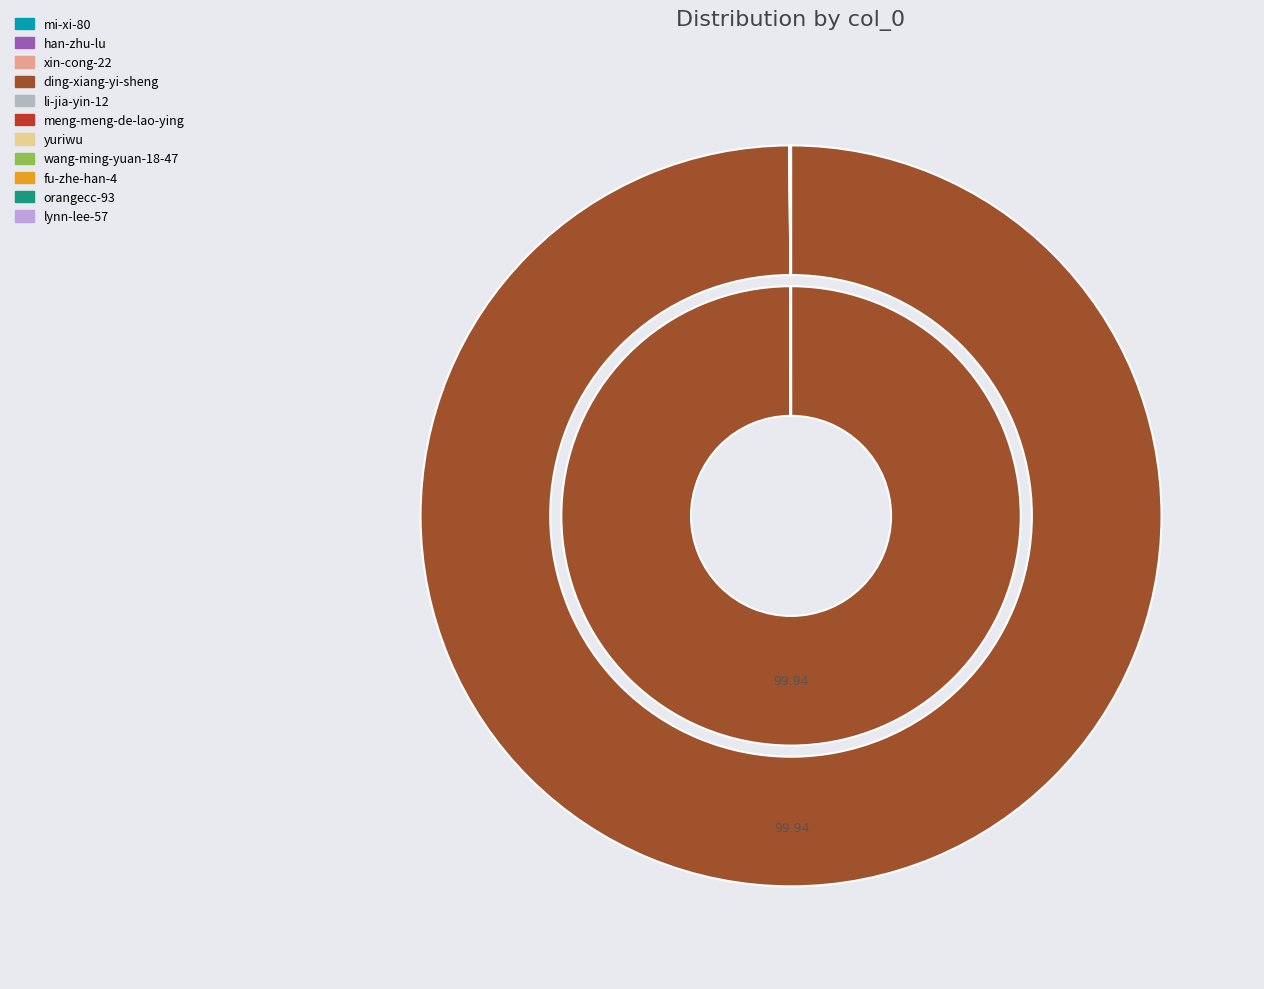

To the nearest percent, what is the average slice percentage?

9%